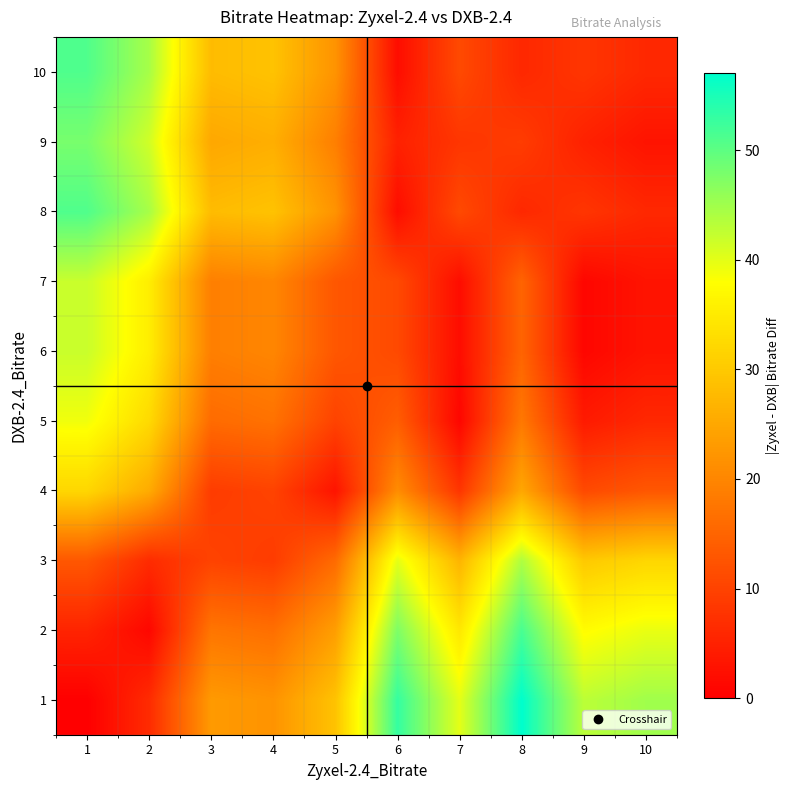

Which category has the lowest value across all series?

1